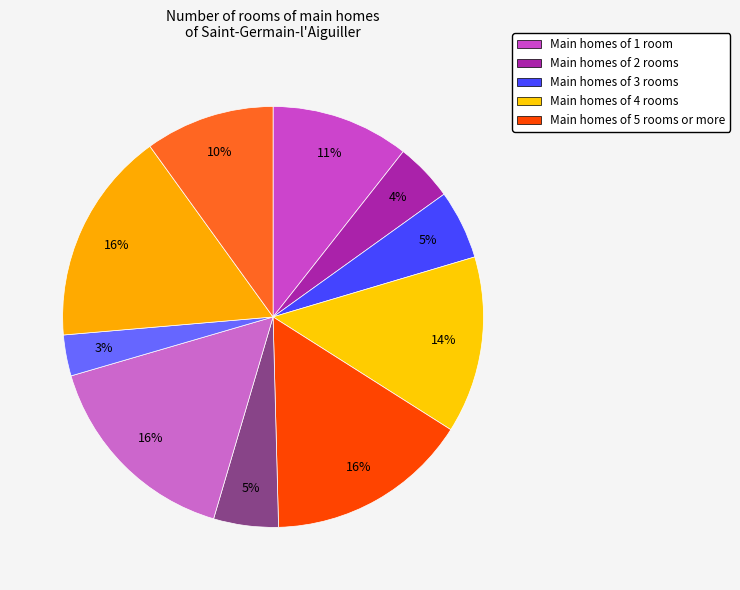

How many segments does this pie chart have?

10